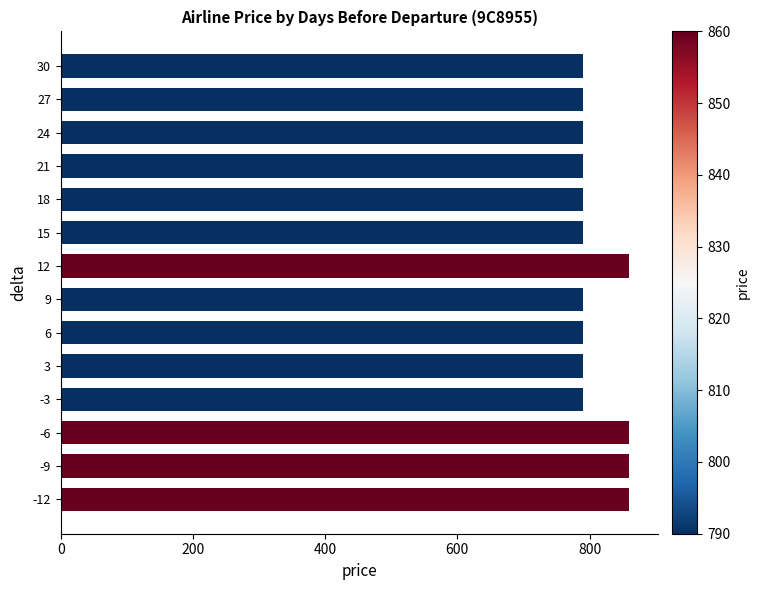

What is the sum of the values at -9 and 24?

1650